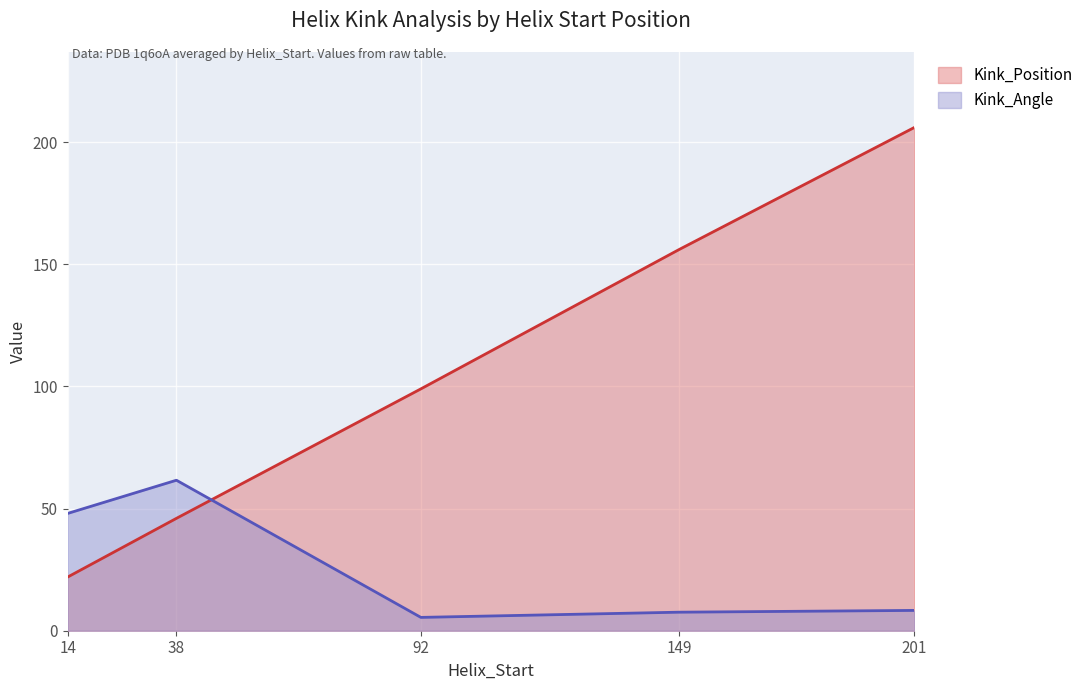

What value does the Kink_Position series have at 149?

156.0